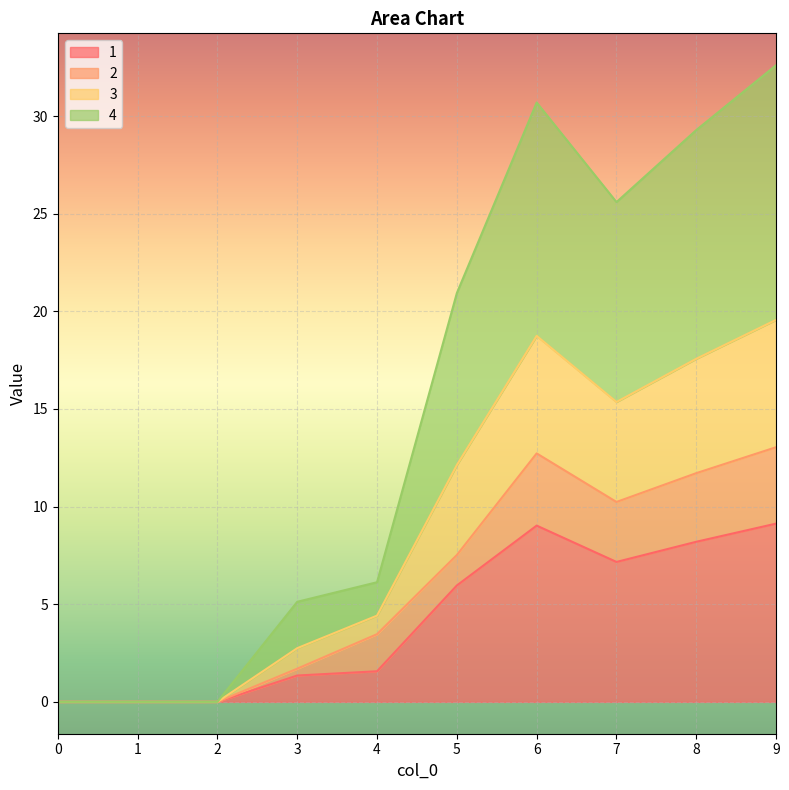

What is the spread (max minus min) of values at 6?

21.7